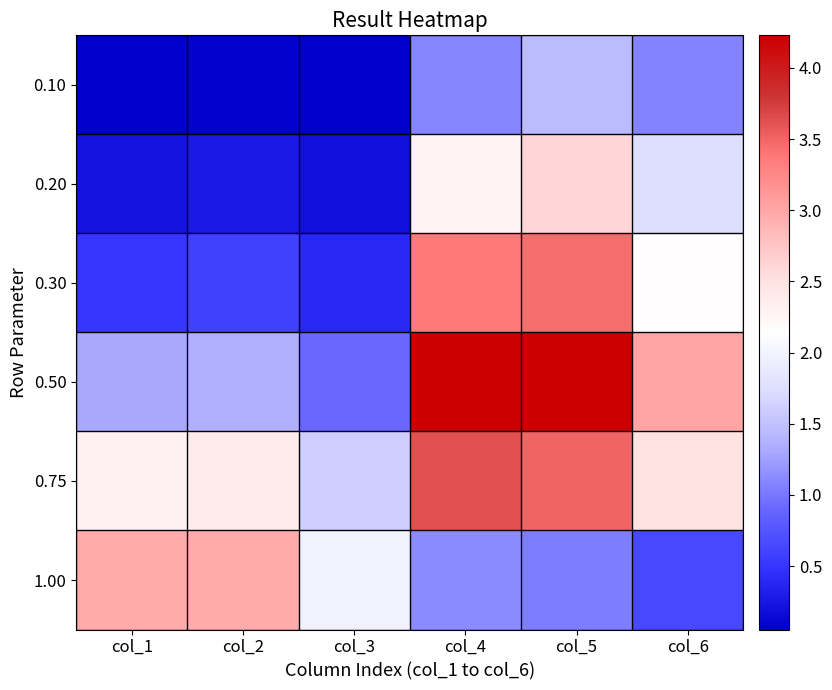

Between col_2 and col_6, which is larger?

col_6